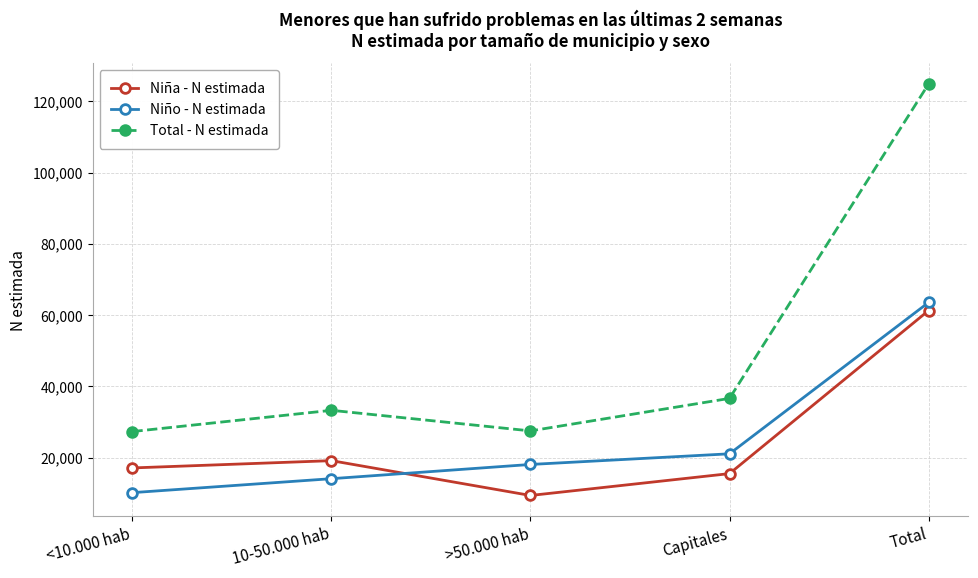

Between >50.000 hab and Total, which series saw the biggest shift?

Total - N estimada